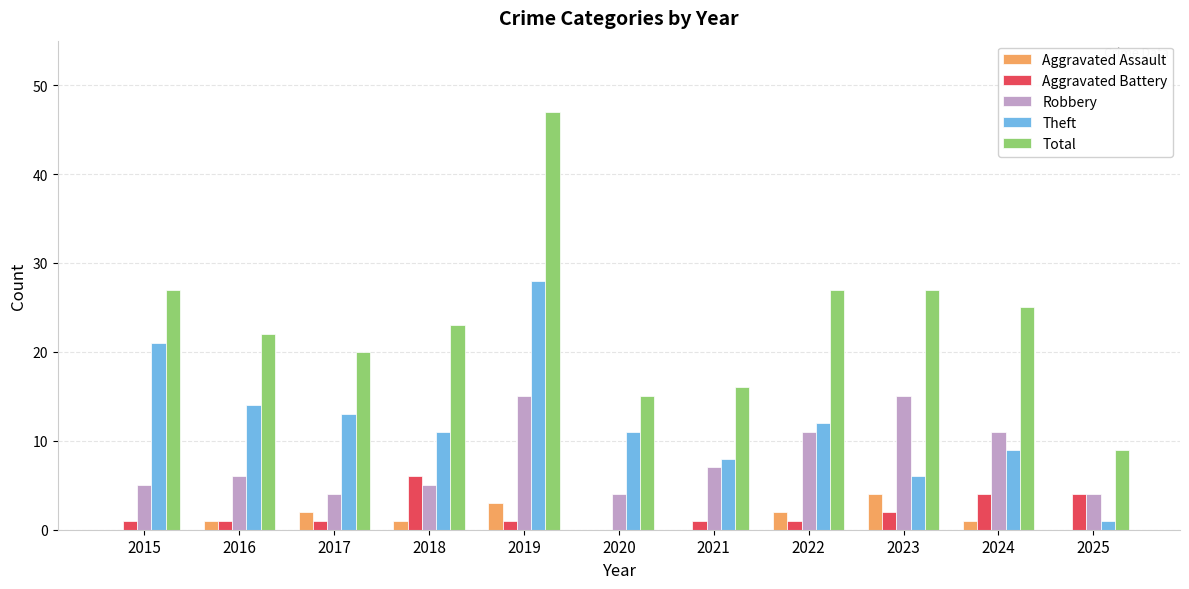

Is it true that Aggravated Assault equals 0 at 2020?

True